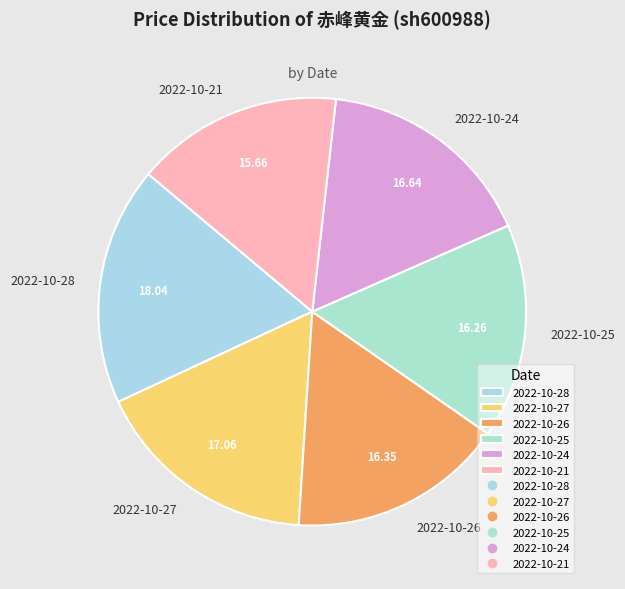

Approximately how many times larger is the value at 2022-10-21 compared to 2022-10-28?

0.9